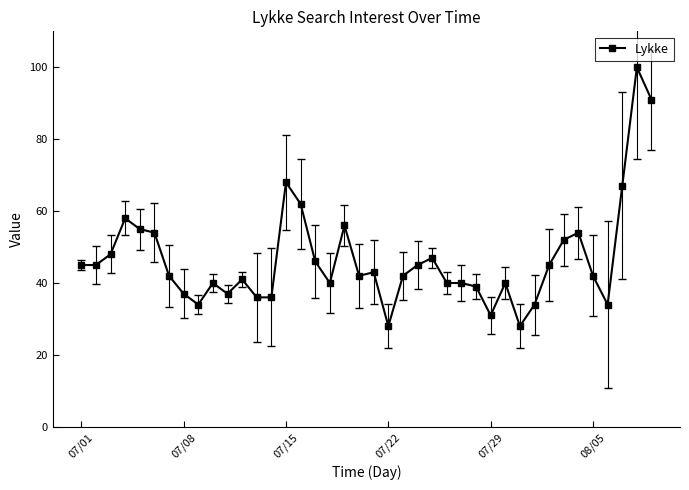

True or false: there are more than 1 points higher than both neighbors.

True